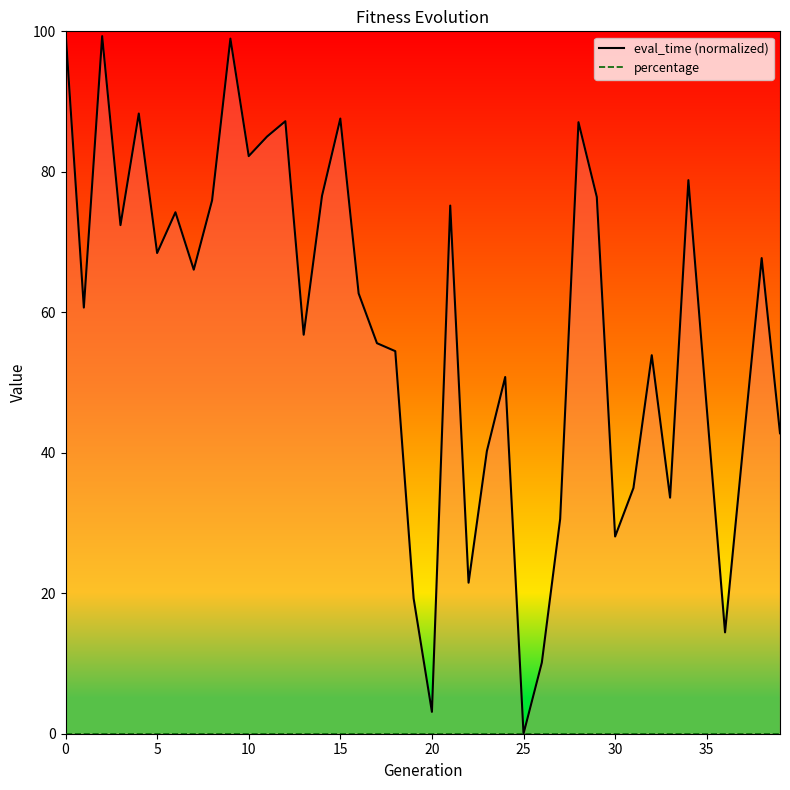

Is the value of percentage at 40 greater than the value of eval_time (normalized) at 40?

No